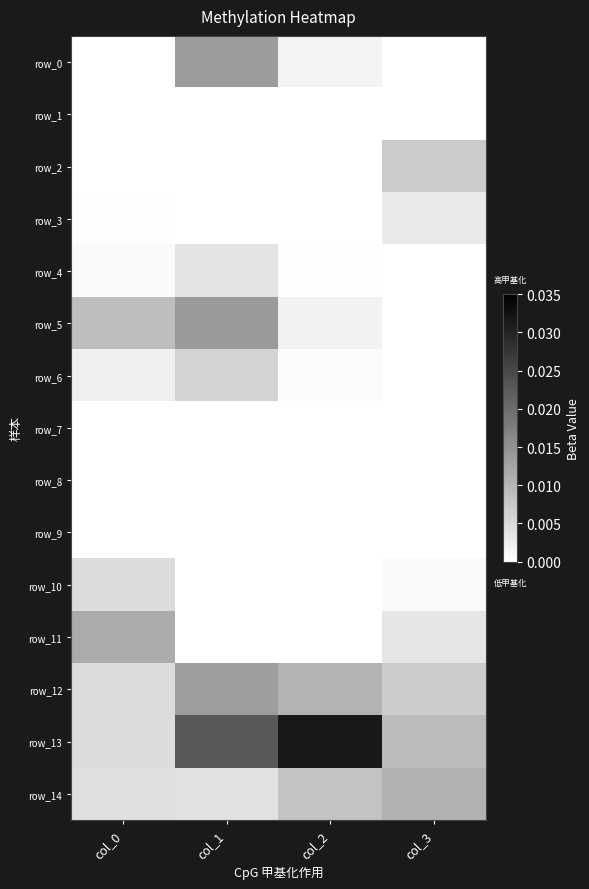

Where is row_1 nearest to the value 0?

col_2